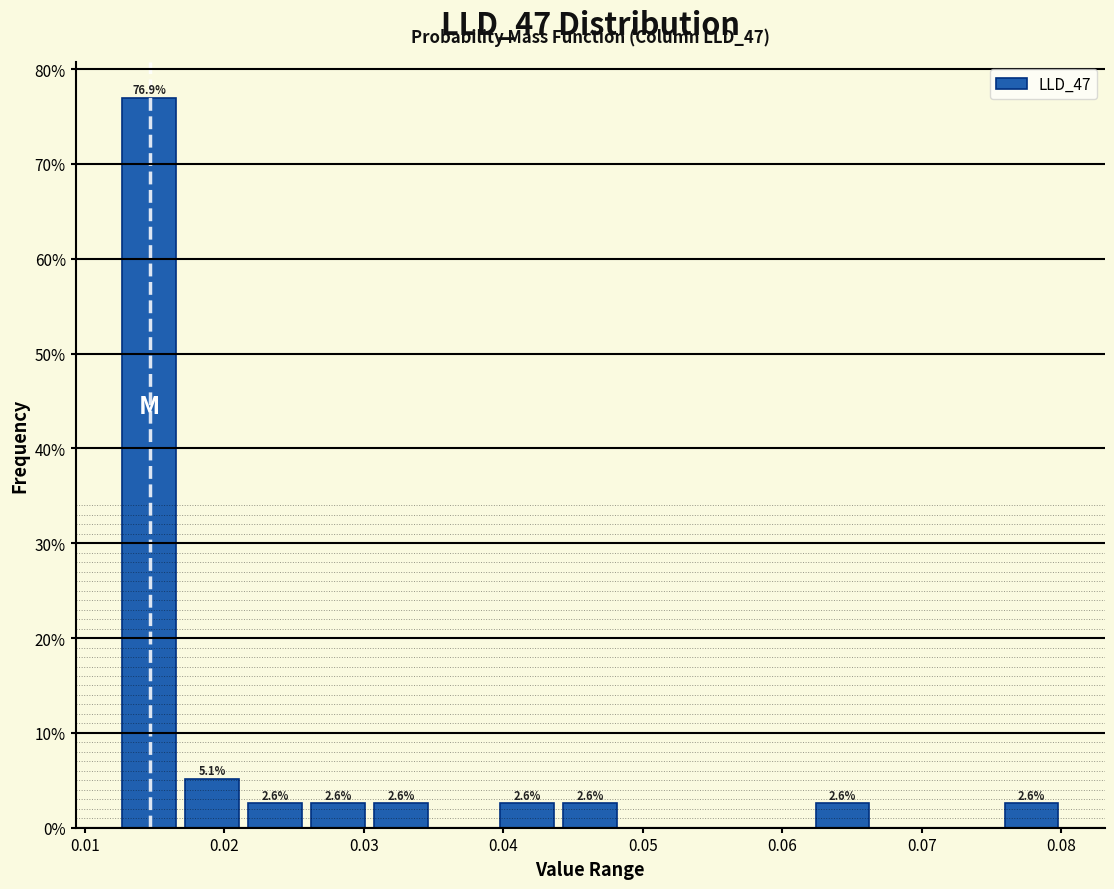

Over which range of the x-axis is the bar tallest?

0.013 to 0.017